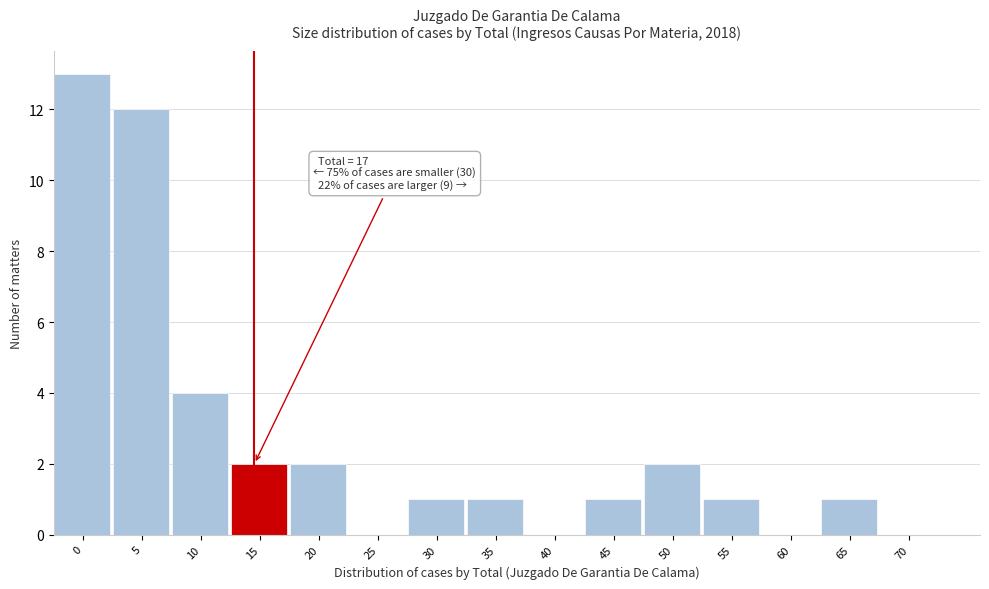

Reading left to right, what are all the values shown in this chart?

0=13	5=12	10=4	15=2	20=2	25=0	30=1	35=1	40=0	45=1	50=2	55=1	60=0	65=1	70=0